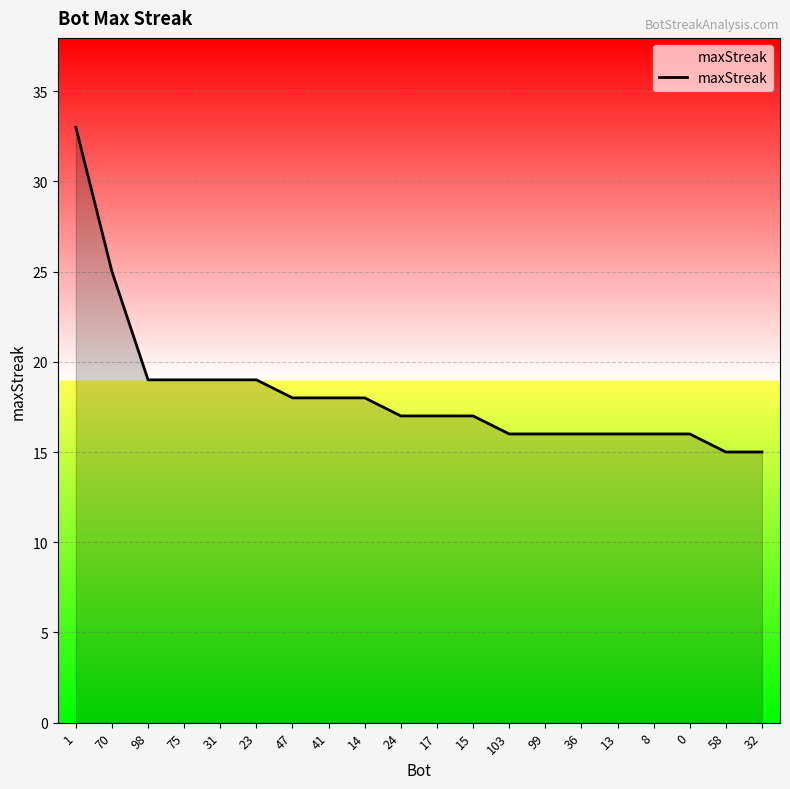

What is the greatest value displayed?

33